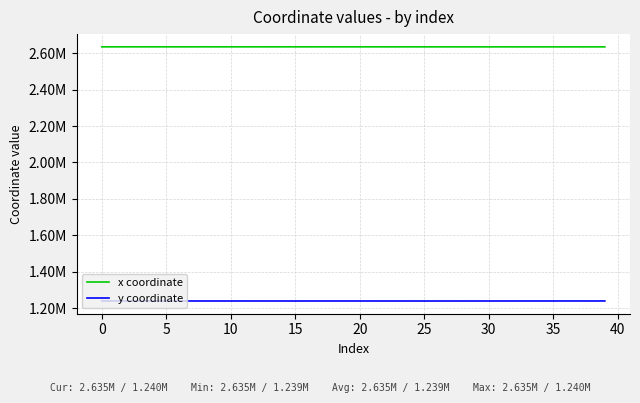

Which category has the lowest value across all series?

25